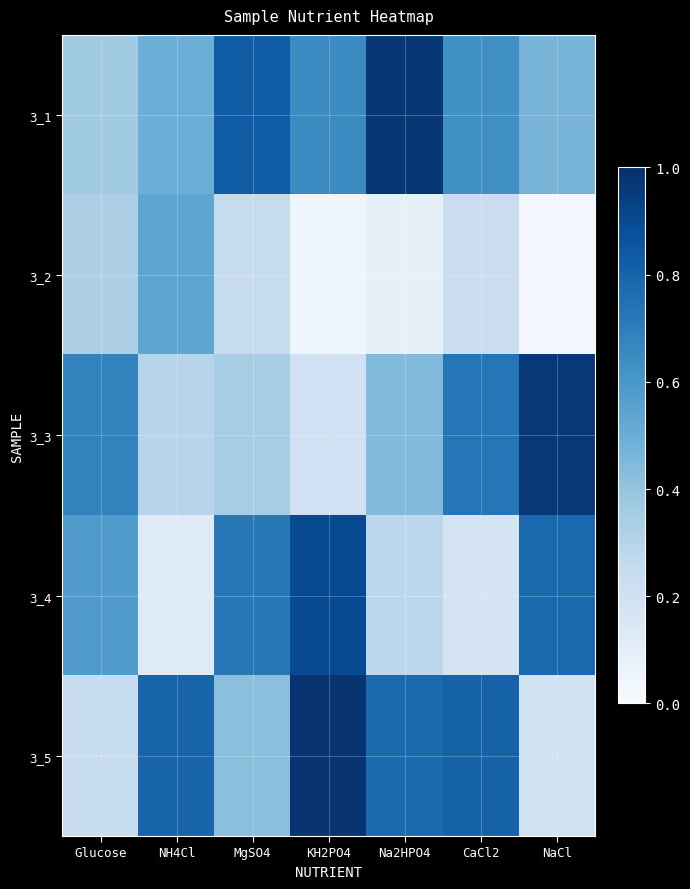

Reading left to right, list all the values displayed in this chart.

3_1: Glucose=0.4	NH4Cl=0.5	MgSO4=0.8	KH2PO4=0.7	Na2HPO4=1.0	CaCl2=0.6	NaCl=0.5
3_2: Glucose=0.3	NH4Cl=0.5	MgSO4=0.2	KH2PO4=0.0	Na2HPO4=0.1	CaCl2=0.2	NaCl=0.0
3_3: Glucose=0.7	NH4Cl=0.3	MgSO4=0.3	KH2PO4=0.2	Na2HPO4=0.4	CaCl2=0.7	NaCl=1.0
3_4: Glucose=0.6	NH4Cl=0.1	MgSO4=0.7	KH2PO4=0.9	Na2HPO4=0.3	CaCl2=0.2	NaCl=0.8
3_5: Glucose=0.2	NH4Cl=0.8	MgSO4=0.4	KH2PO4=1.0	Na2HPO4=0.8	CaCl2=0.8	NaCl=0.2